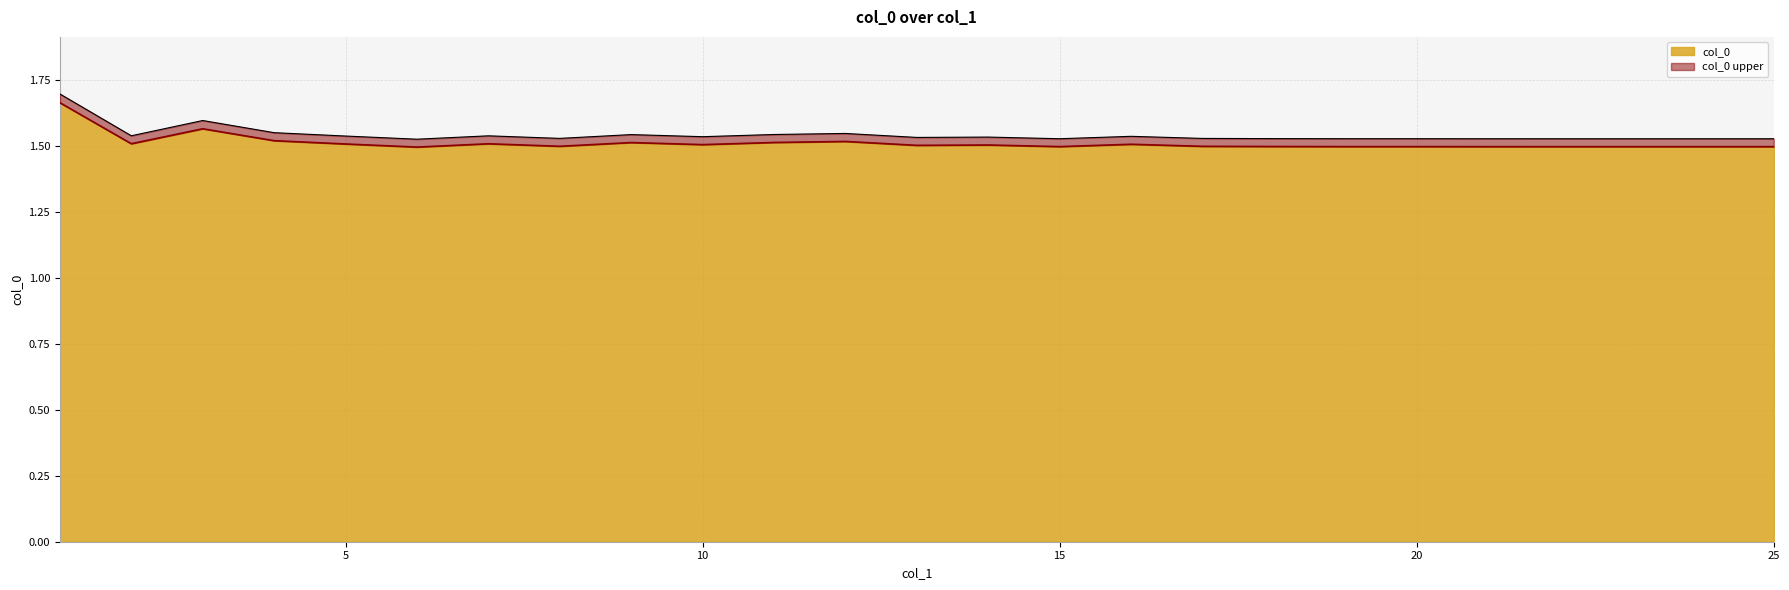

List the labels in order of value, largest first.

1, 3, 4, 12, 11, 9, 2, 7, 5, 16, 10, 14, 13, 8, 17, 18, 19, 20, 15, 21, 22, 23, 24, 25, 6